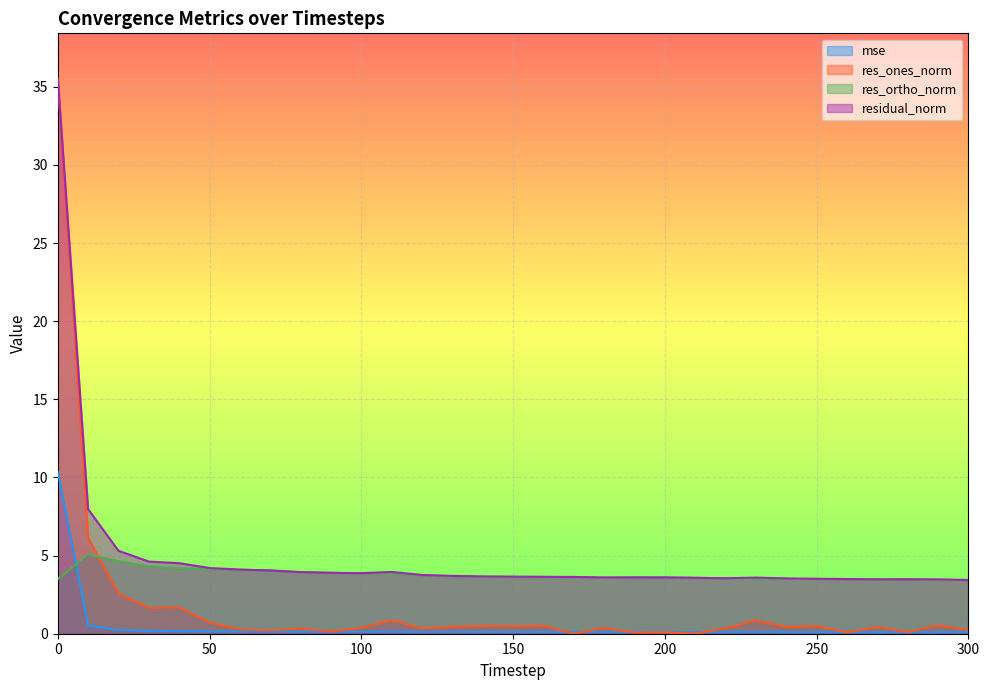

Does the chart display data point markers on the line(s)?

No